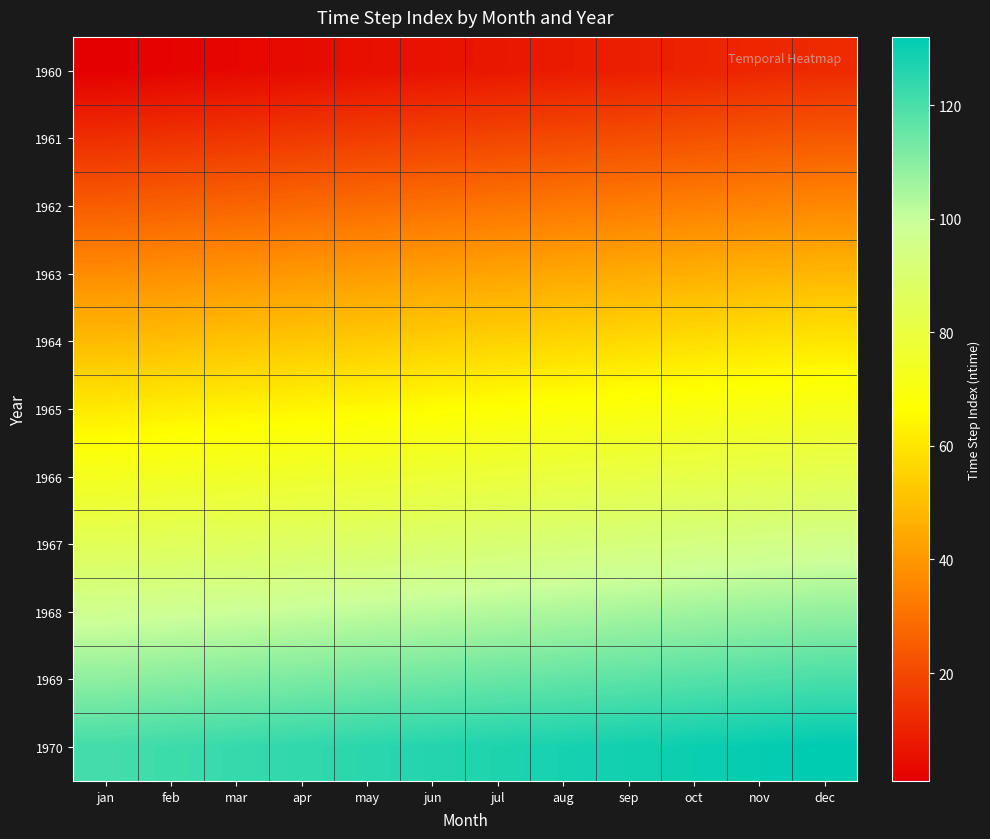

Reading right to left, transcribe all the data shown in this chart.

1960: dec=12	nov=11	oct=10	sep=9	aug=8	jul=7	jun=6	may=5	apr=4	mar=3	feb=2	jan=1
1961: dec=24	nov=23	oct=22	sep=21	aug=20	jul=19	jun=18	may=17	apr=16	mar=15	feb=14	jan=13
1962: dec=36	nov=35	oct=34	sep=33	aug=32	jul=31	jun=30	may=29	apr=28	mar=27	feb=26	jan=25
1963: dec=48	nov=47	oct=46	sep=45	aug=44	jul=43	jun=42	may=41	apr=40	mar=39	feb=38	jan=37
1964: dec=60	nov=59	oct=58	sep=57	aug=56	jul=55	jun=54	may=53	apr=52	mar=51	feb=50	jan=49
1965: dec=72	nov=71	oct=70	sep=69	aug=68	jul=67	jun=66	may=65	apr=64	mar=63	feb=62	jan=61
1966: dec=84	nov=83	oct=82	sep=81	aug=80	jul=79	jun=78	may=77	apr=76	mar=75	feb=74	jan=73
1967: dec=96	nov=95	oct=94	sep=93	aug=92	jul=91	jun=90	may=89	apr=88	mar=87	feb=86	jan=85
1968: dec=108	nov=107	oct=106	sep=105	aug=104	jul=103	jun=102	may=101	apr=100	mar=99	feb=98	jan=97
1969: dec=120	nov=119	oct=118	sep=117	aug=116	jul=115	jun=114	may=113	apr=112	mar=111	feb=110	jan=109
1970: dec=132	nov=131	oct=130	sep=129	aug=128	jul=127	jun=126	may=125	apr=124	mar=123	feb=122	jan=121